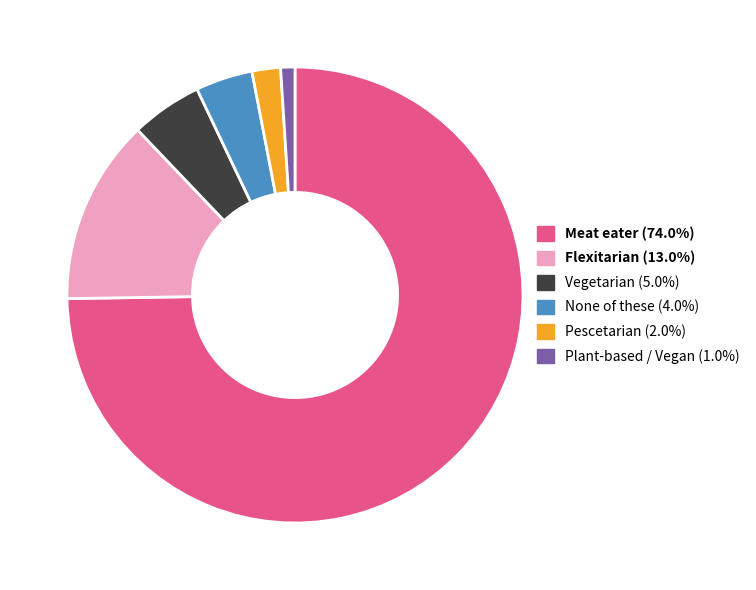

Is there any slice that represents more than half of the pie?

Yes